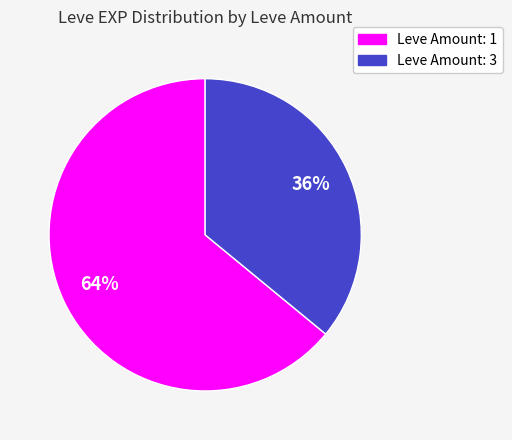

Is there any slice that represents more than half of the pie?

Yes